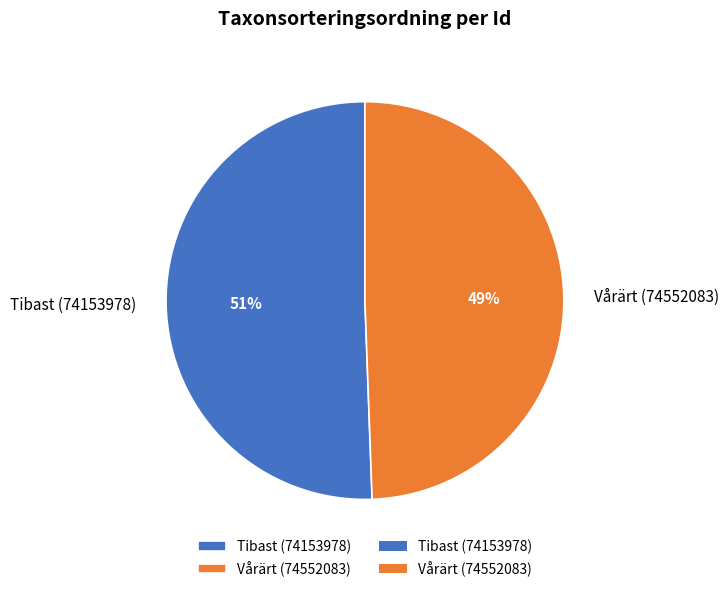

To the nearest percent, what portion does Vårärt (74552083) represent?

49%